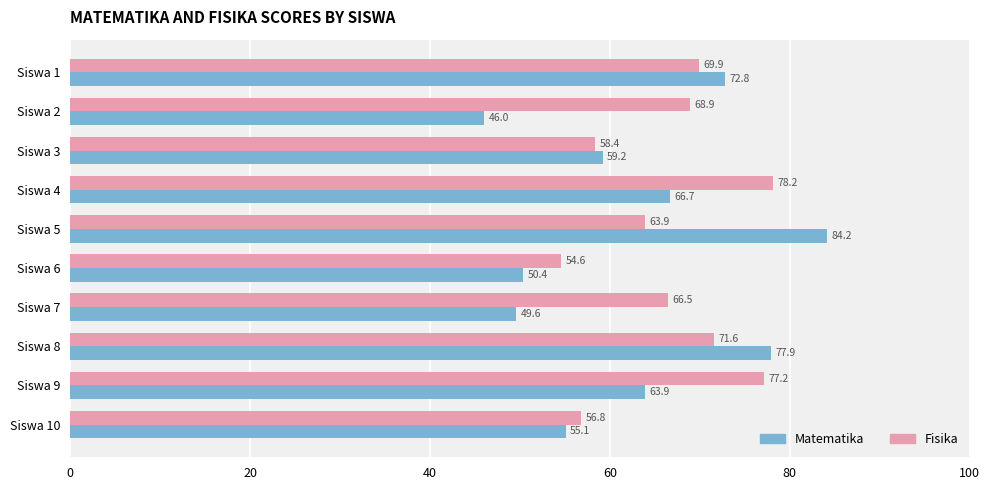

What is the spread (max minus min) of values at Siswa 7?

16.9